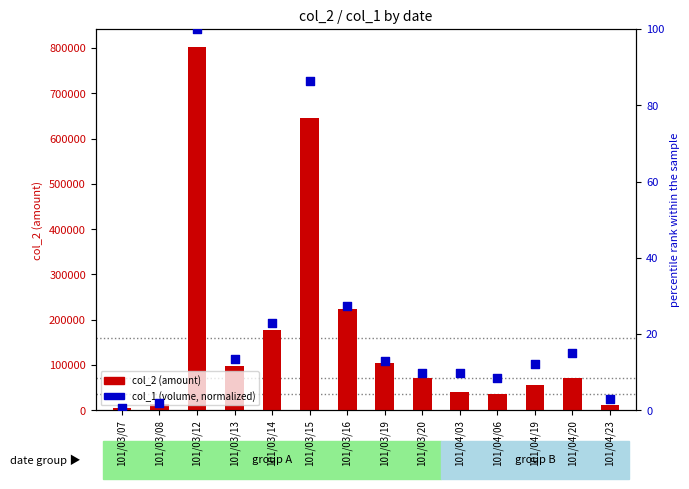

What is the total value across all series at 101/04/03?

41209.7